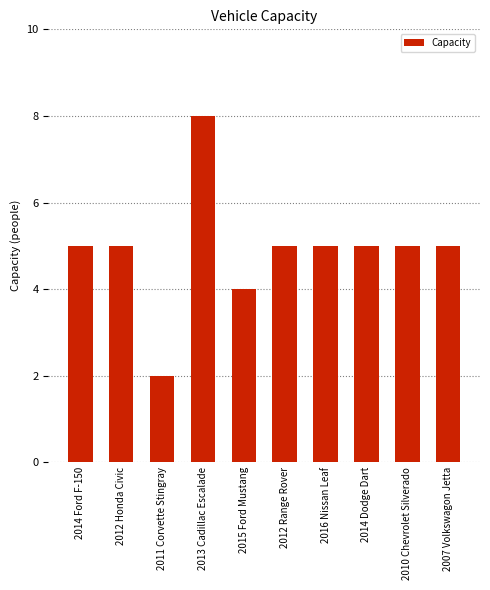

Which label corresponds to the largest value in the chart?

2013 Cadillac Escalade